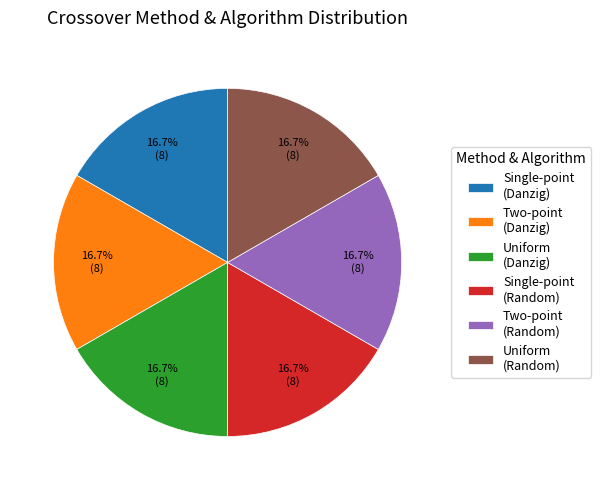

Does any single category account for the majority?

No